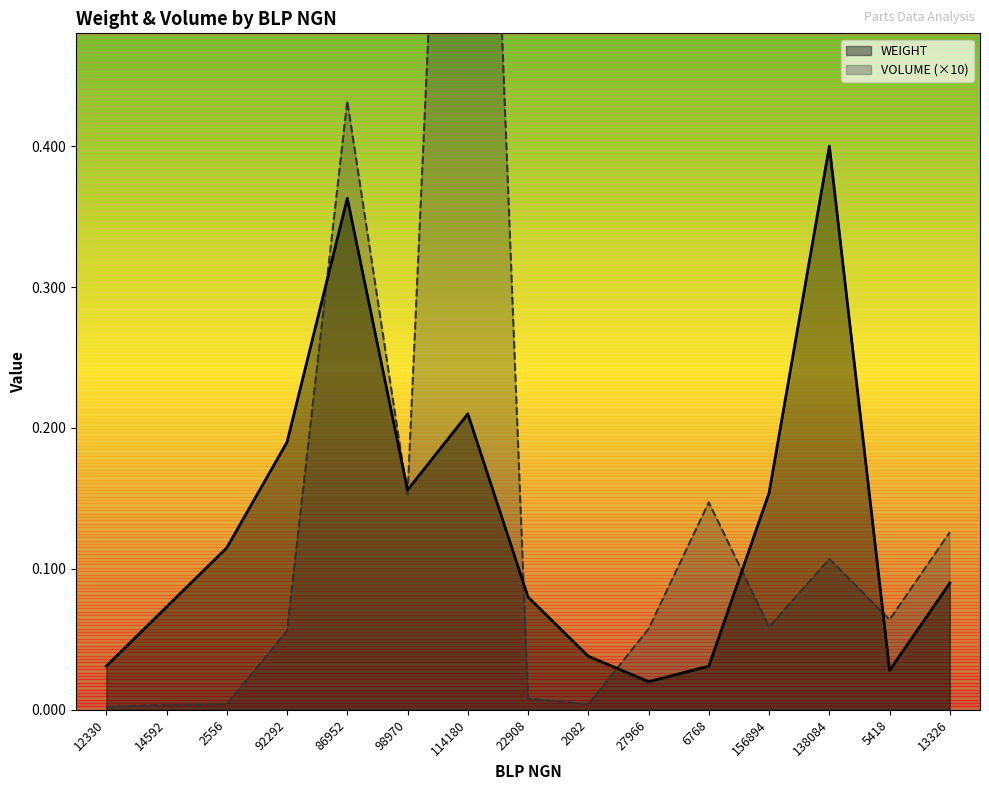

Between 86952 and 6768, which is larger?

86952